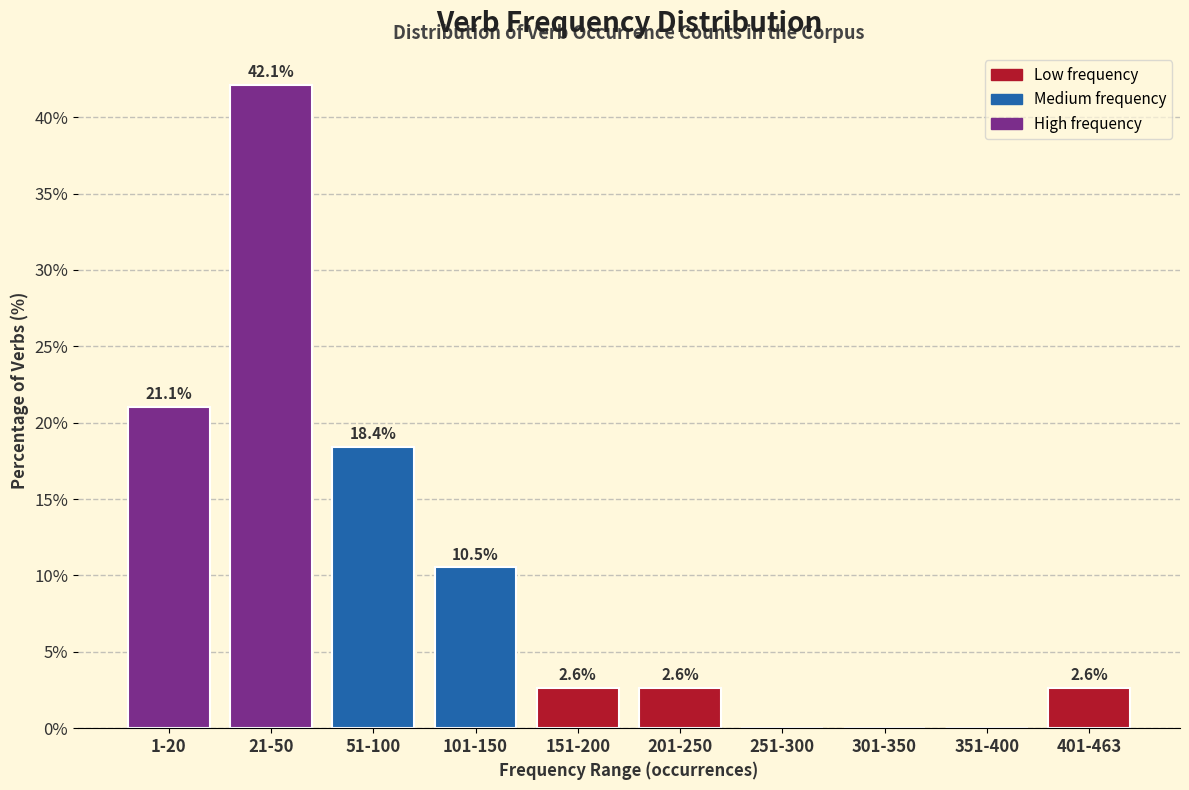

Reading right to left, transcribe all the data shown in this chart.

401-463=2.6	351-400=0.0	301-350=0.0	251-300=0.0	201-250=2.6	151-200=2.6	101-150=10.5	51-100=18.4	21-50=42.1	1-20=21.1